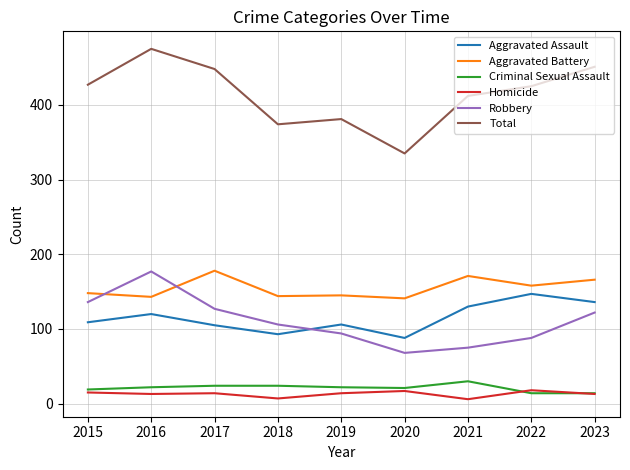

At how many categories does at least one series exceed 115?

9